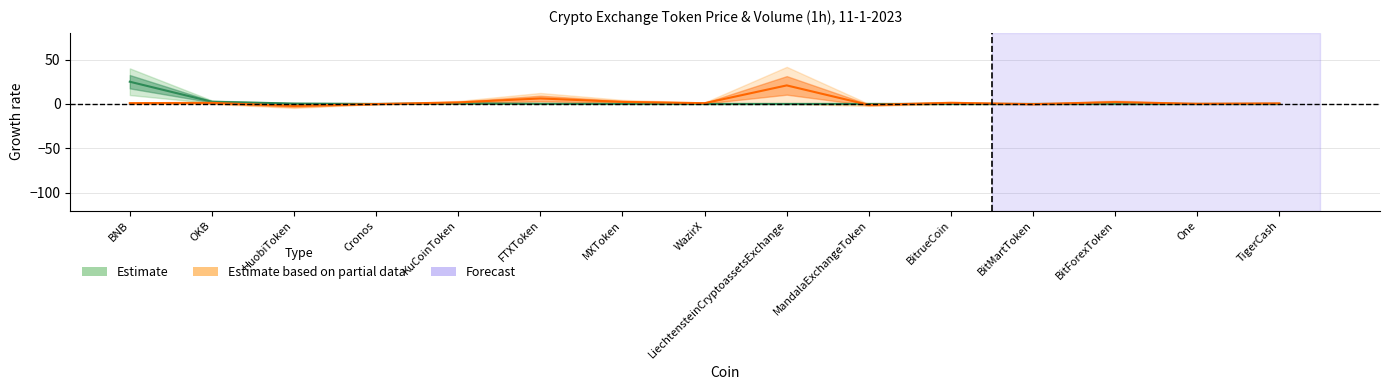

How many data points in Volume_pct are less than 0?

4